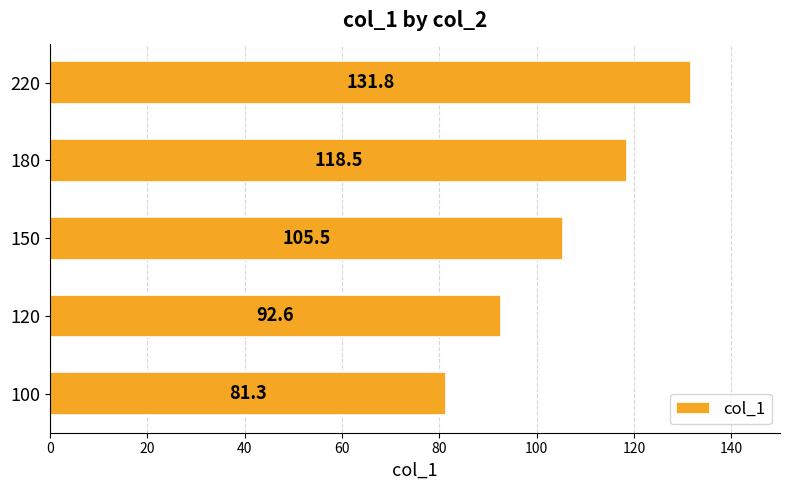

At which label is the value closest to 106?

150